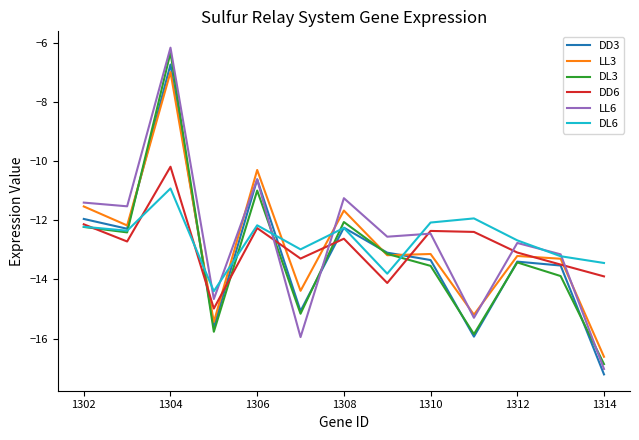

True or false: LL6 and DL3 intersect in this chart.

True